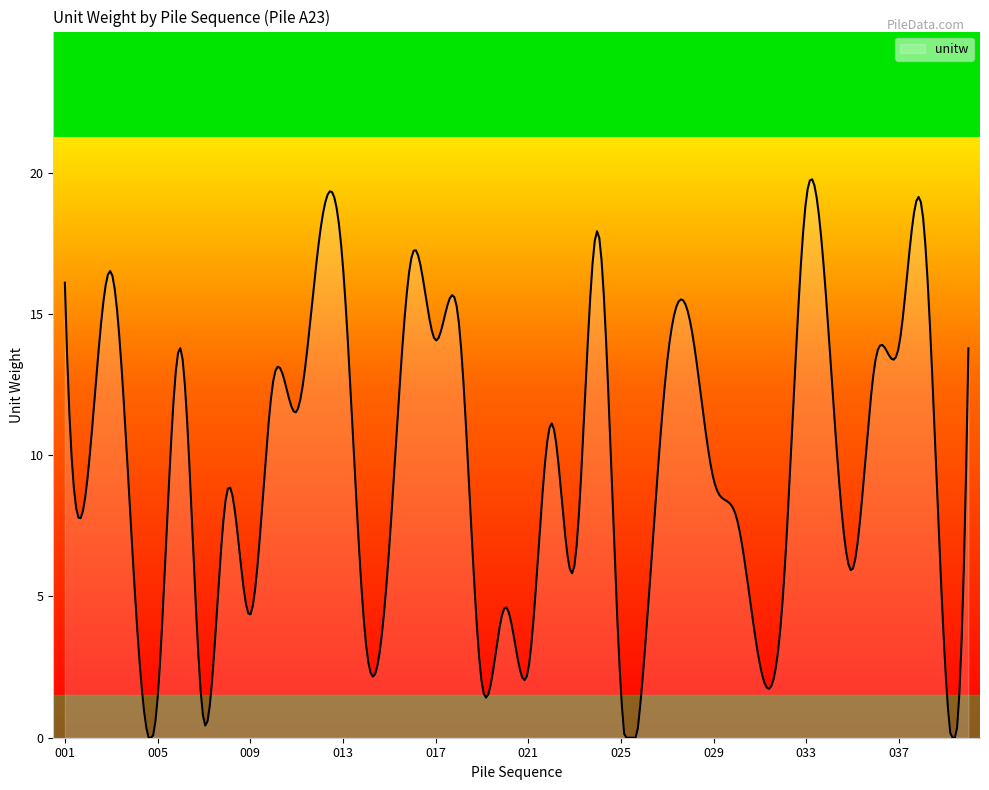

What is the maximum value shown in the chart?

19.8